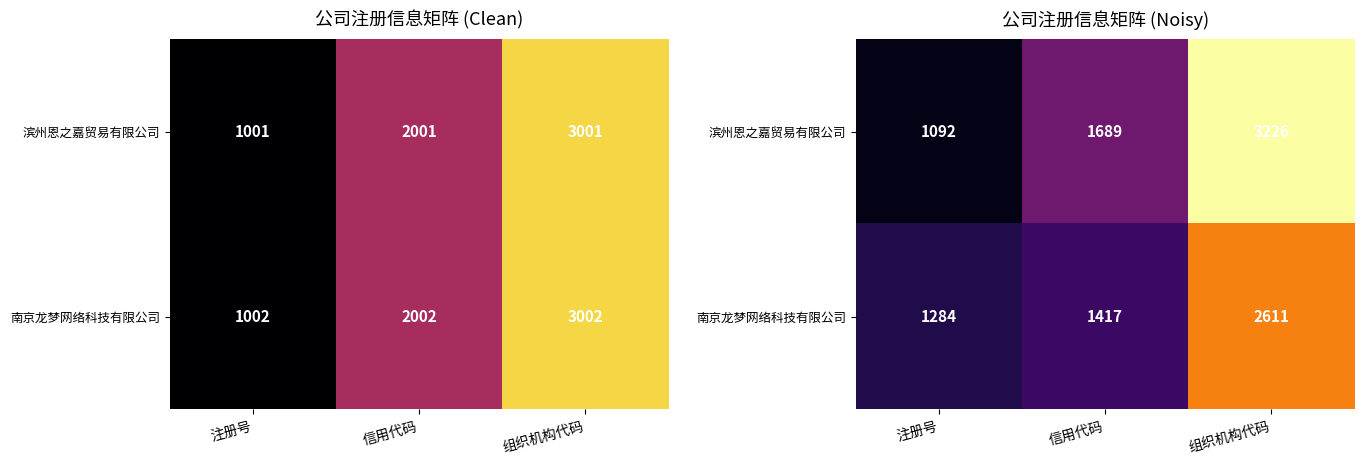

True or false: 滨州恩之嘉贸易有限公司 has a value of 1092.4 at 注册号.

True